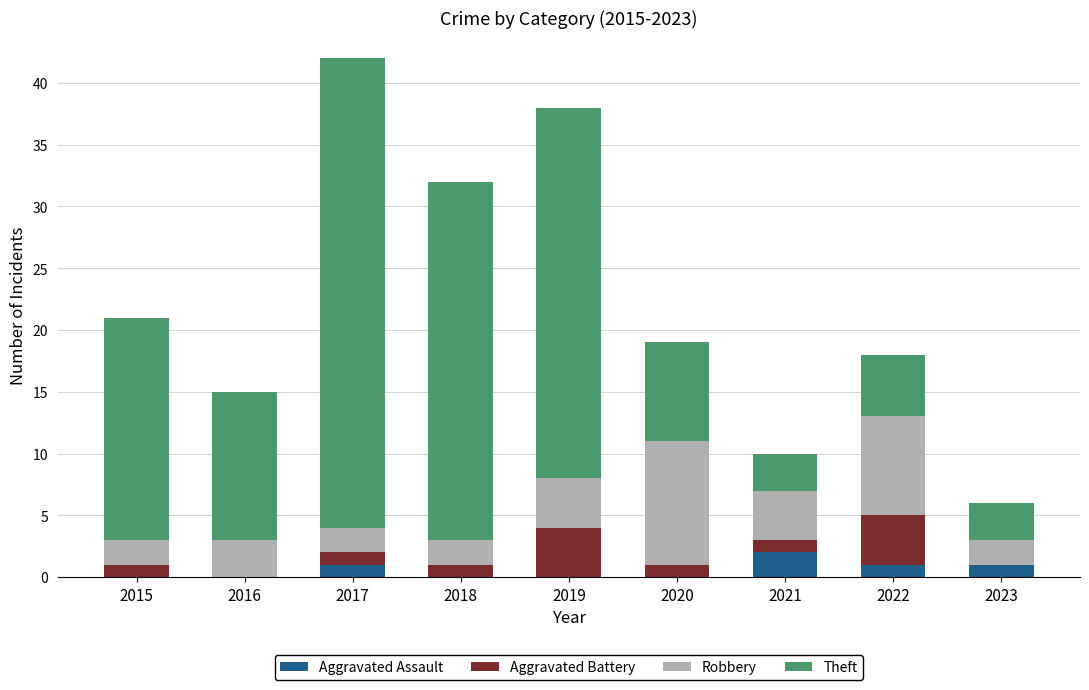

At which label does Aggravated Assault reach its peak?

2021